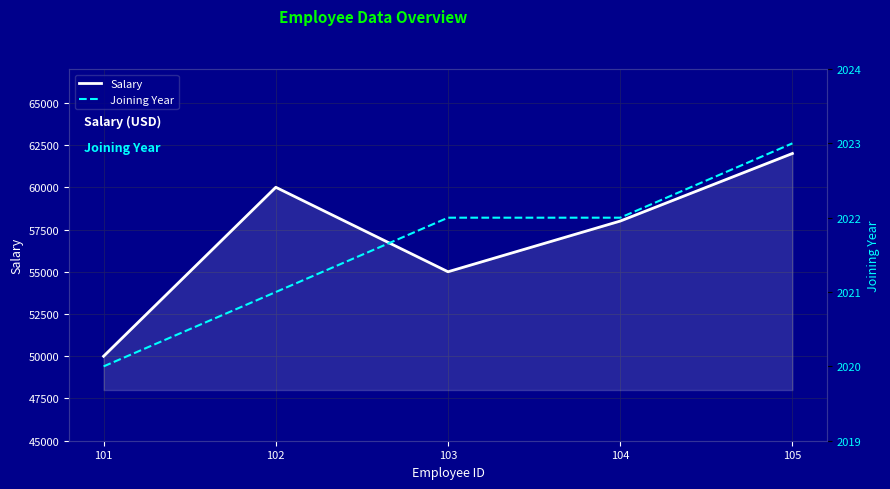

Where is Joining Year nearest to the value 2021?

102